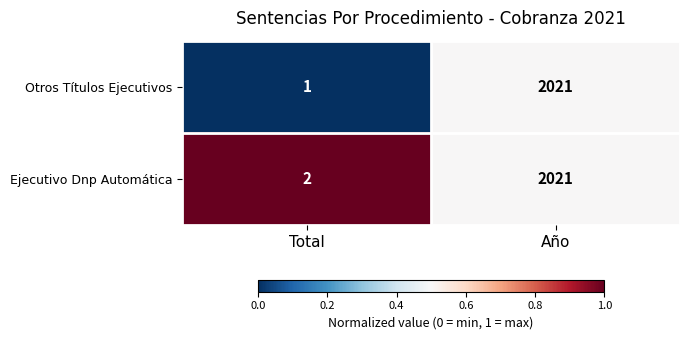

What is the difference between the Ejecutivo Dnp Automática values at Año and Total?

2019